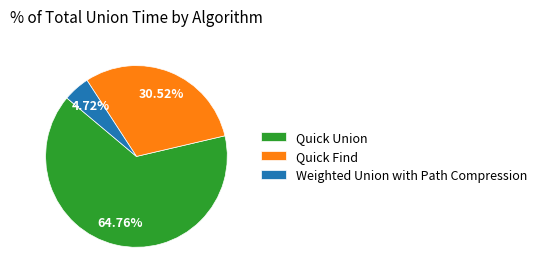

To the nearest percent, what is the difference between the largest and smallest slice percentages?

60%